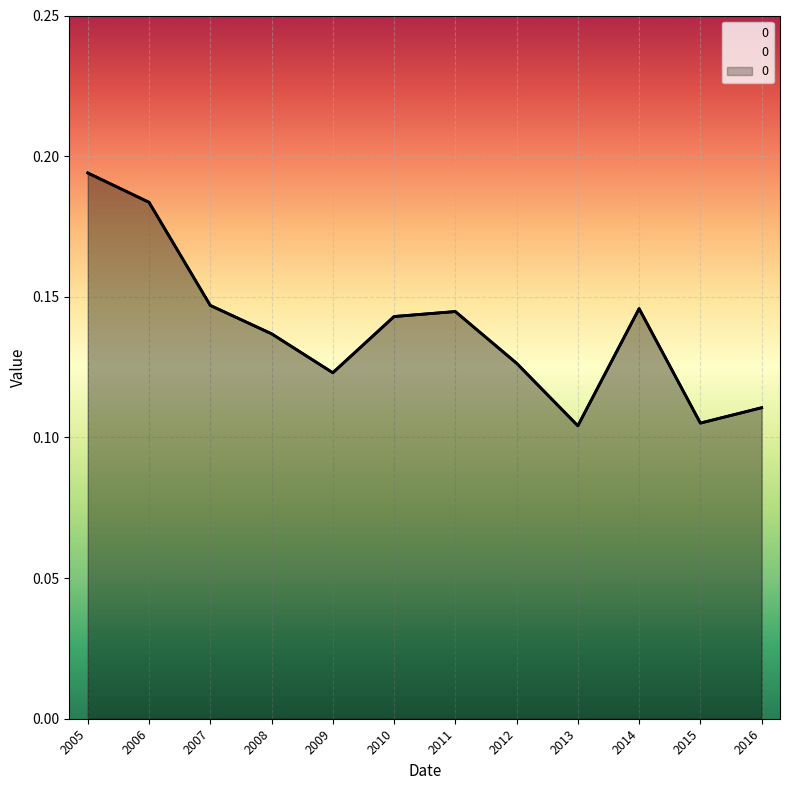

Reading left to right, extract all data points from this chart.

0.2	0.2	0.1	0.1	0.1	0.1	0.1	0.1	0.1	0.1	0.1	0.1